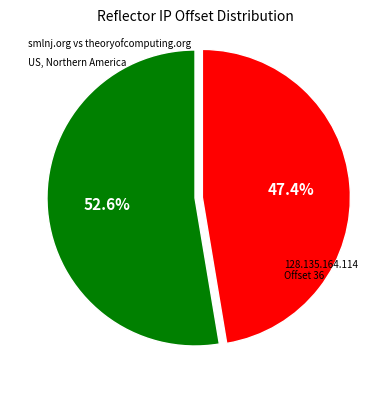

Is there any slice that represents more than half of the pie?

Yes